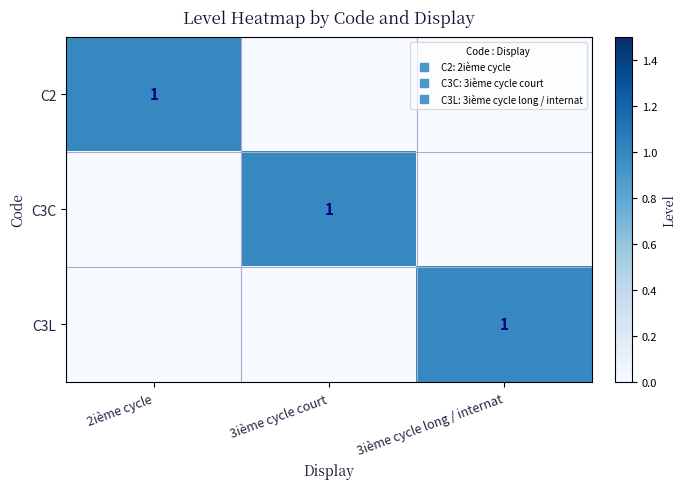

Is the value of C3C at 3ième cycle long / internat greater than the value of C2 at 3ième cycle long / internat?

No